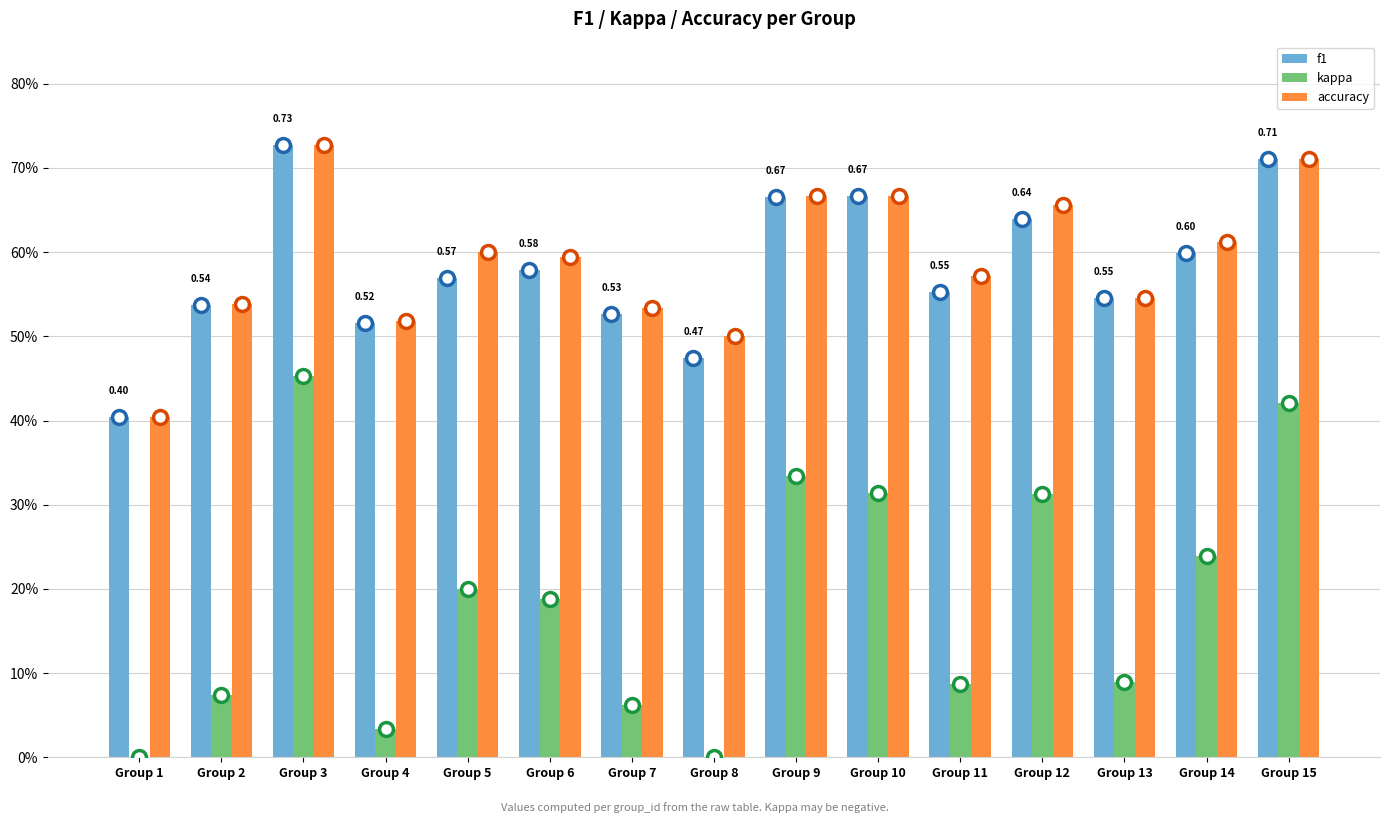

What is the sum of the accuracy values at Group 6 and Group 8?

1.1